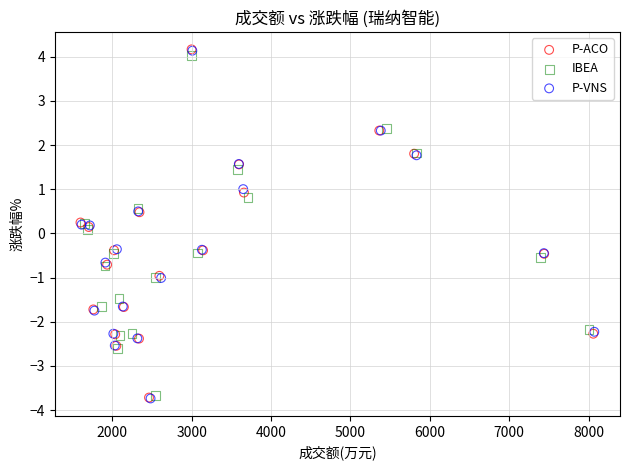

Which series has the widest spread of Y values?

P-ACO